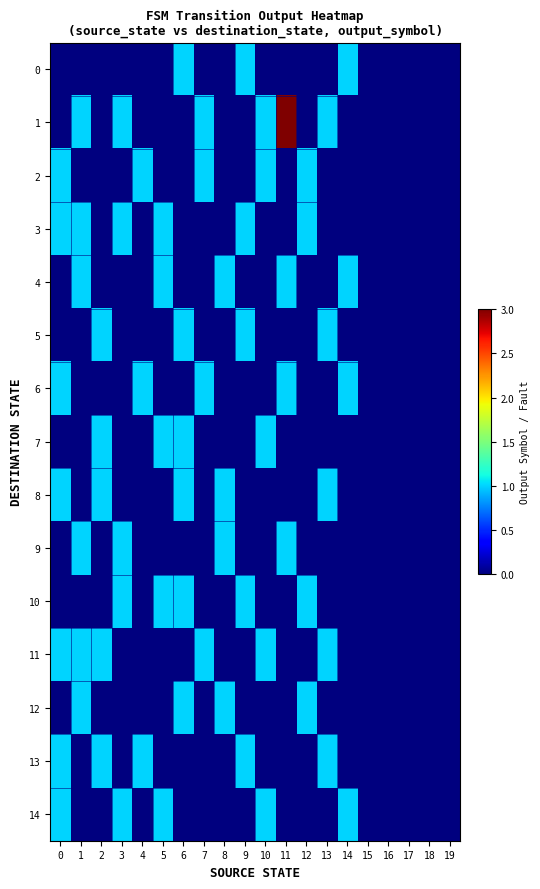

Reading left to right, what are all the values shown in this chart?

0: 0=0	1=0	2=0	3=0	4=0	5=0	6=1	7=0	8=0	9=1	10=0	11=0	12=0	13=0	14=1	15=0	16=0	17=0	18=0	19=0
1: 0=0	1=1	2=0	3=1	4=0	5=0	6=0	7=1	8=0	9=0	10=1	11=3	12=0	13=1	14=0	15=0	16=0	17=0	18=0	19=0
2: 0=1	1=0	2=0	3=0	4=1	5=0	6=0	7=1	8=0	9=0	10=1	11=0	12=1	13=0	14=0	15=0	16=0	17=0	18=0	19=0
3: 0=1	1=1	2=0	3=1	4=0	5=1	6=0	7=0	8=0	9=1	10=0	11=0	12=1	13=0	14=0	15=0	16=0	17=0	18=0	19=0
4: 0=0	1=1	2=0	3=0	4=0	5=1	6=0	7=0	8=1	9=0	10=0	11=1	12=0	13=0	14=1	15=0	16=0	17=0	18=0	19=0
5: 0=0	1=0	2=1	3=0	4=0	5=0	6=1	7=0	8=0	9=1	10=0	11=0	12=0	13=1	14=0	15=0	16=0	17=0	18=0	19=0
6: 0=1	1=0	2=0	3=0	4=1	5=0	6=0	7=1	8=0	9=0	10=0	11=1	12=0	13=0	14=1	15=0	16=0	17=0	18=0	19=0
7: 0=0	1=0	2=1	3=0	4=0	5=1	6=1	7=0	8=0	9=0	10=1	11=0	12=0	13=0	14=0	15=0	16=0	17=0	18=0	19=0
8: 0=1	1=0	2=1	3=0	4=0	5=0	6=1	7=0	8=1	9=0	10=0	11=0	12=0	13=1	14=0	15=0	16=0	17=0	18=0	19=0
9: 0=0	1=1	2=0	3=1	4=0	5=0	6=0	7=0	8=1	9=0	10=0	11=1	12=0	13=0	14=0	15=0	16=0	17=0	18=0	19=0
10: 0=0	1=0	2=0	3=1	4=0	5=1	6=1	7=0	8=0	9=1	10=0	11=0	12=1	13=0	14=0	15=0	16=0	17=0	18=0	19=0
11: 0=1	1=1	2=1	3=0	4=0	5=0	6=0	7=1	8=0	9=0	10=1	11=0	12=0	13=1	14=0	15=0	16=0	17=0	18=0	19=0
12: 0=0	1=1	2=0	3=0	4=0	5=0	6=1	7=0	8=1	9=0	10=0	11=0	12=1	13=0	14=0	15=0	16=0	17=0	18=0	19=0
13: 0=1	1=0	2=1	3=0	4=1	5=0	6=0	7=0	8=0	9=1	10=0	11=0	12=0	13=1	14=0	15=0	16=0	17=0	18=0	19=0
14: 0=1	1=0	2=0	3=1	4=0	5=1	6=0	7=0	8=0	9=0	10=1	11=0	12=0	13=0	14=1	15=0	16=0	17=0	18=0	19=0